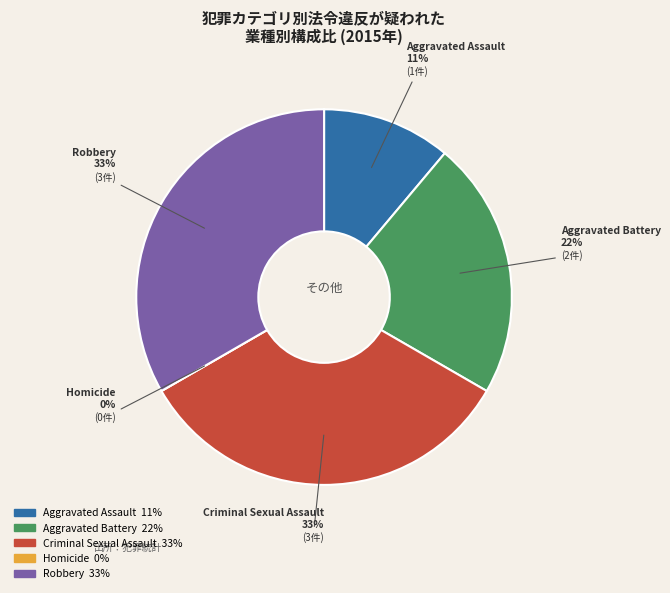

To the nearest percent, what portion does Robbery represent?

33%